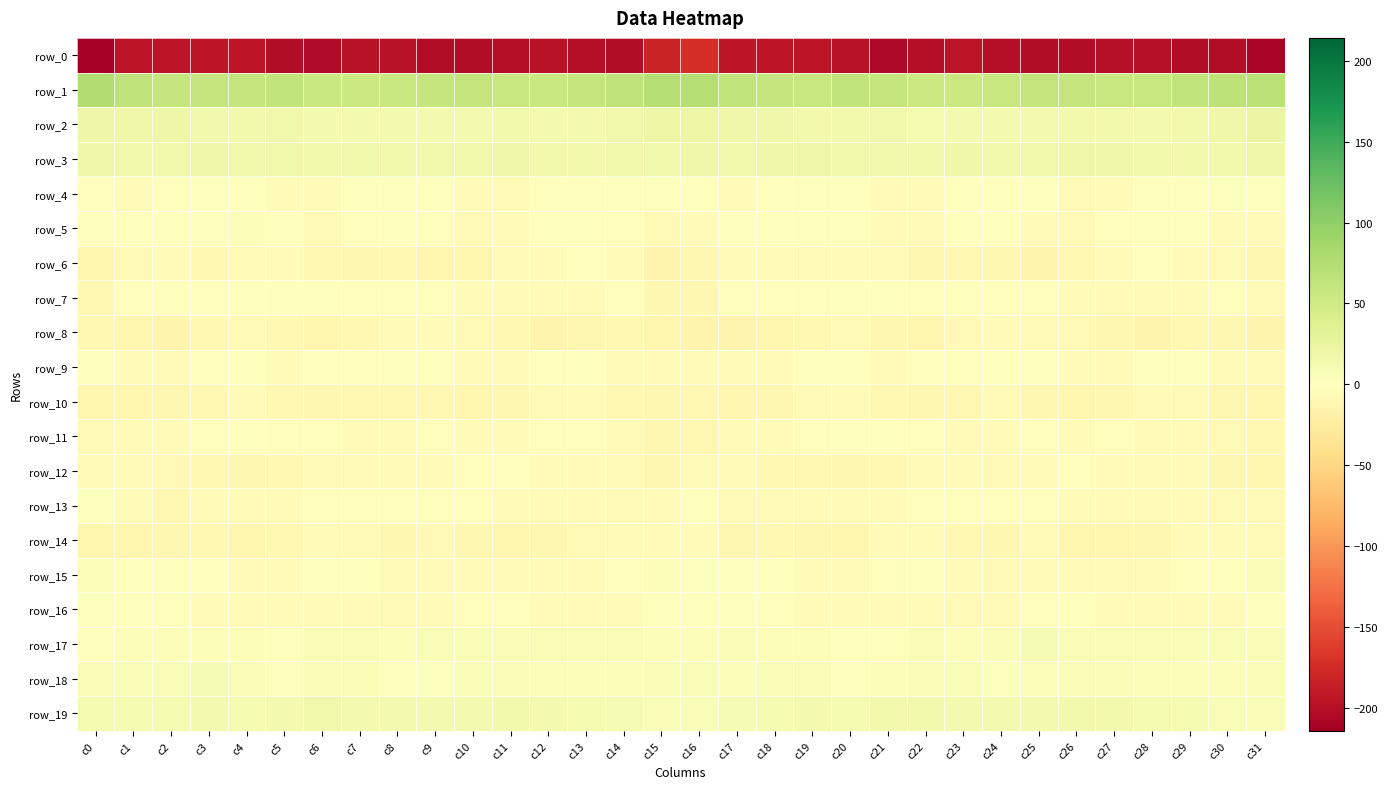

Is the value of row_5 at c25 greater than the value of row_0 at c19?

Yes